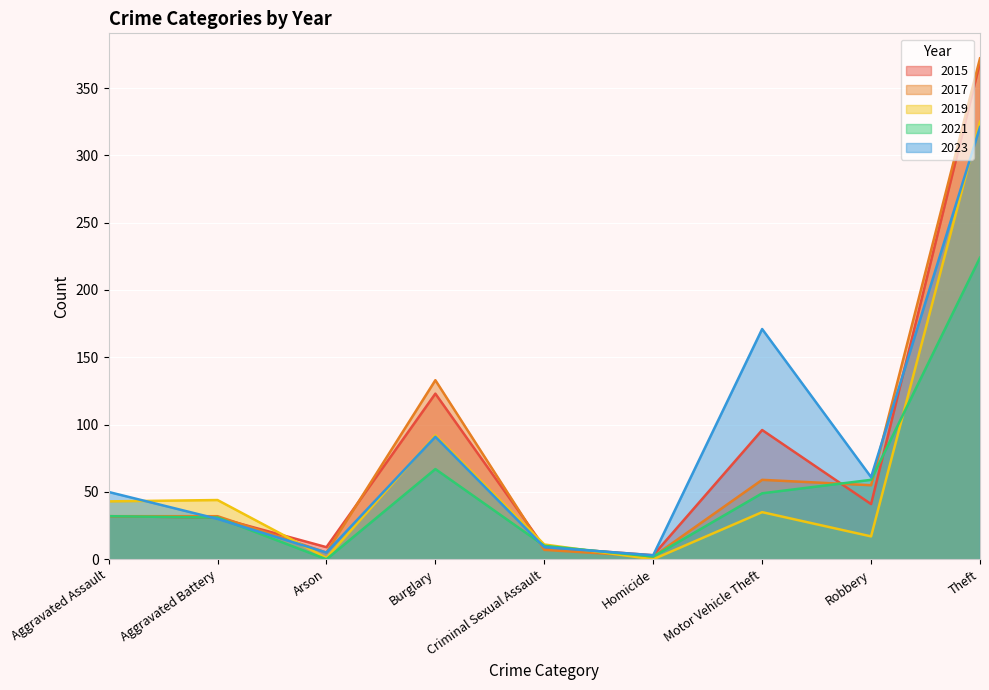

True or false: 2021 and 2017 cross at least once.

True